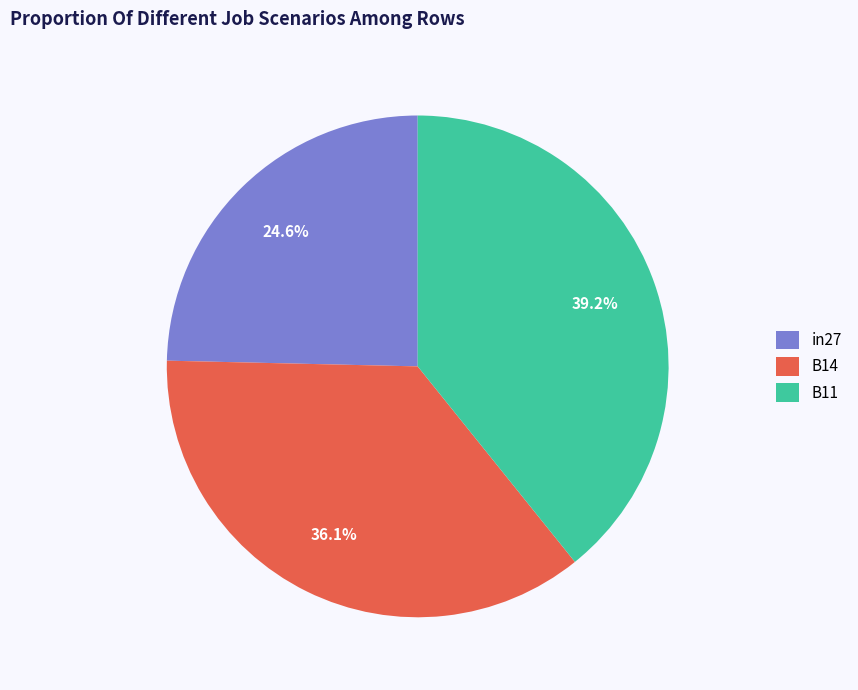

What percentage is the in27 slice, to the nearest percent?

25%